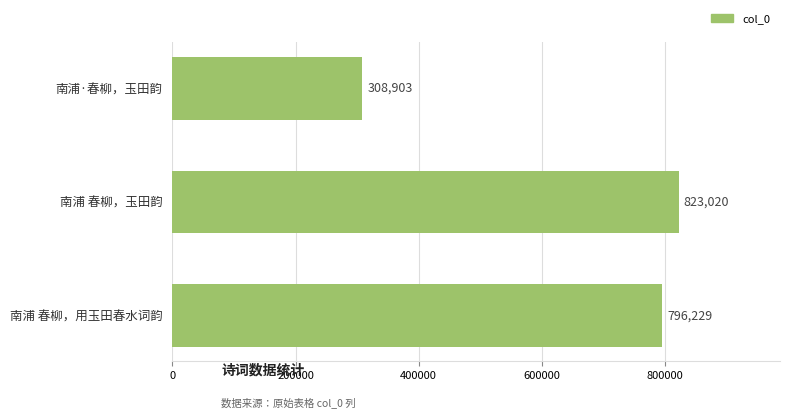

What is the change in value from 南浦 春柳，玉田韵 to 南浦 春柳，用玉田春水词韵?

-26791